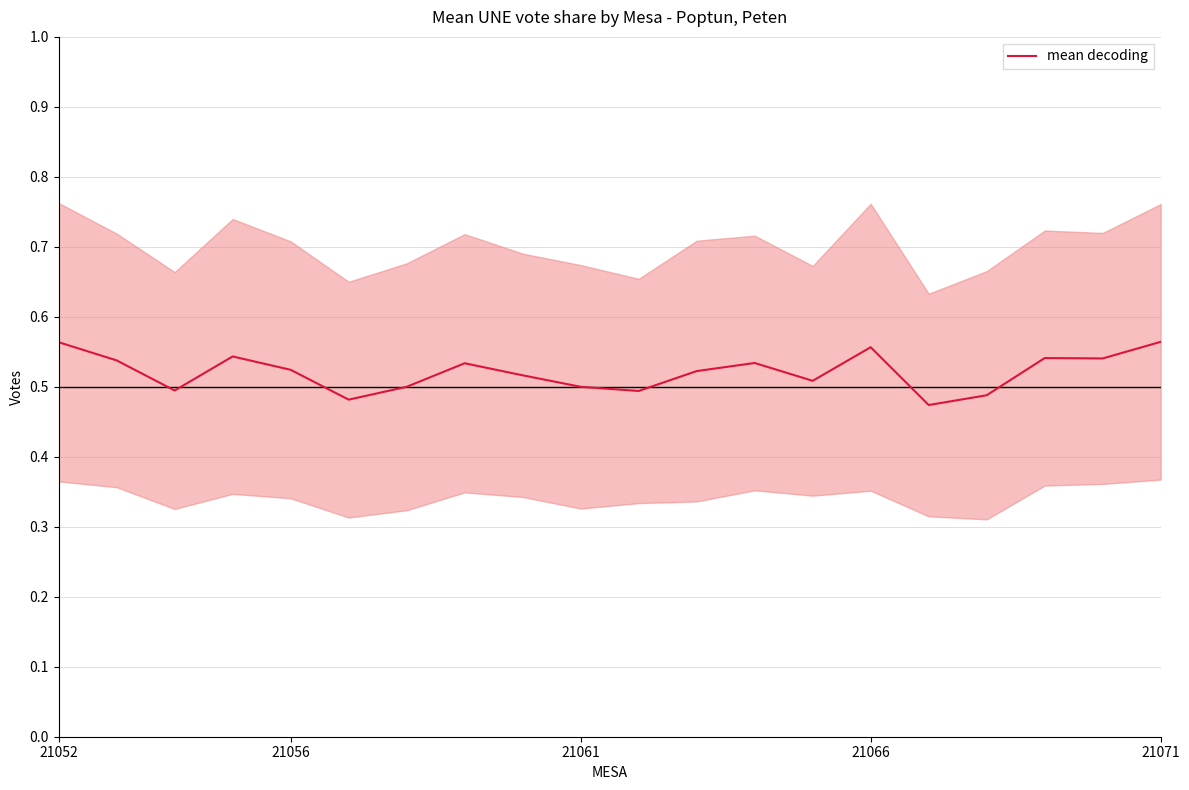

Is this an area chart (filled region under the line)?

No